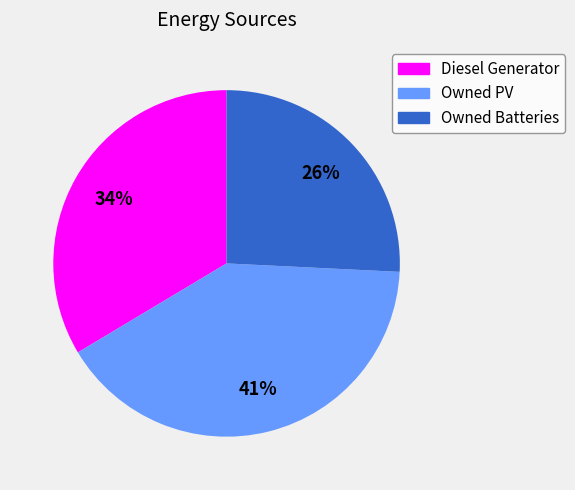

To the nearest percent, what portion does Owned PV represent?

41%